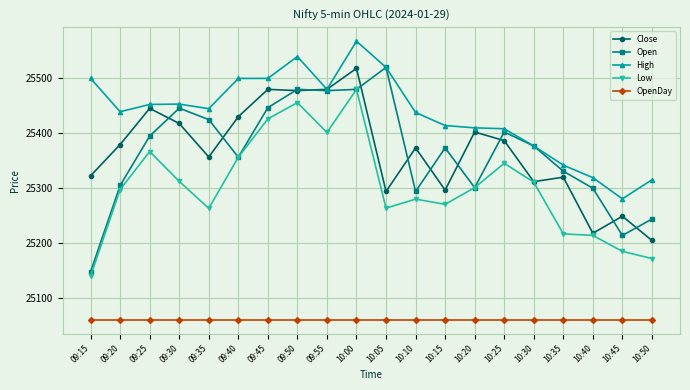

Which series has the largest range (max minus min)?

Open